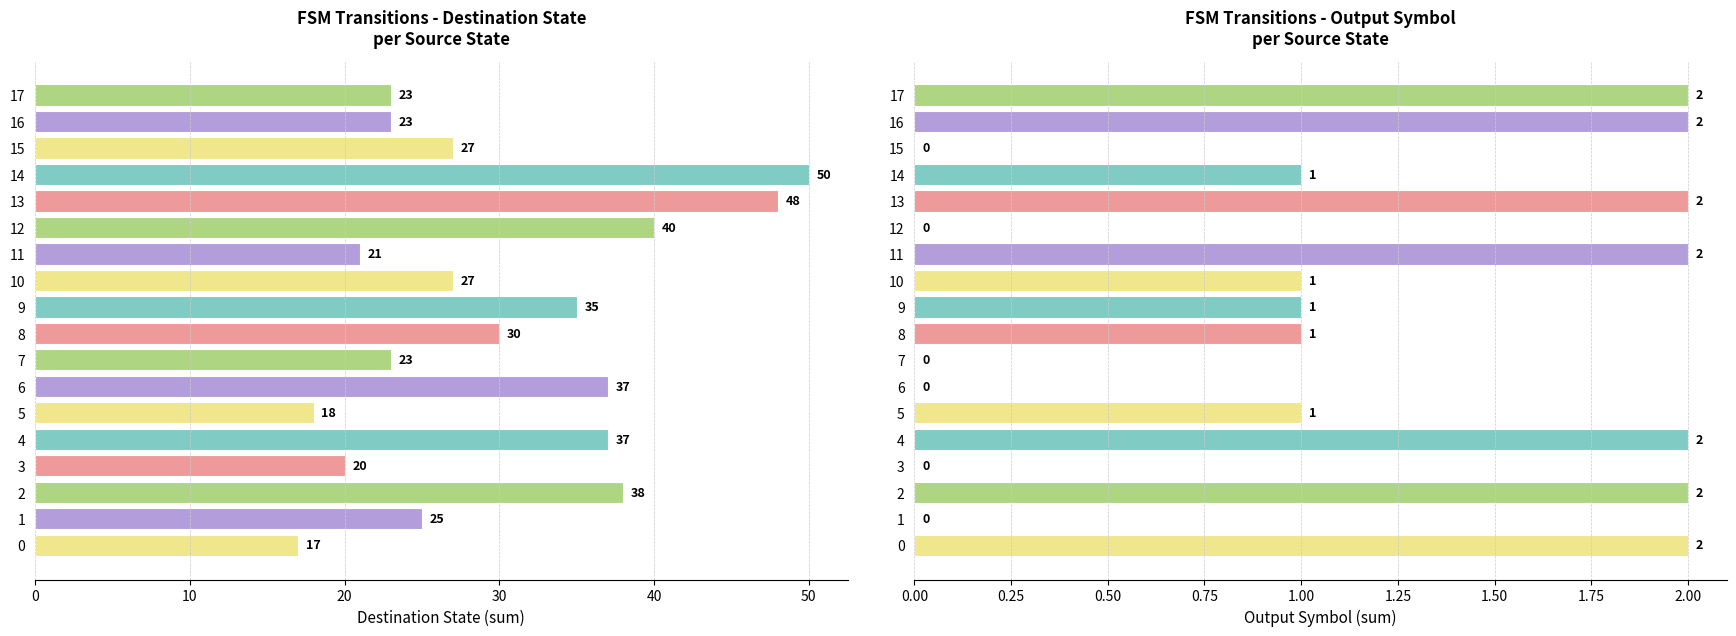

Reading left to right, what are all the values shown in this chart?

destination_state: 17	25	38	20	37	18	37	23	30	35	27	21	40	48	50	27	23	23
output_symbol: 2	0	2	0	2	1	0	0	1	1	1	2	0	2	1	0	2	2